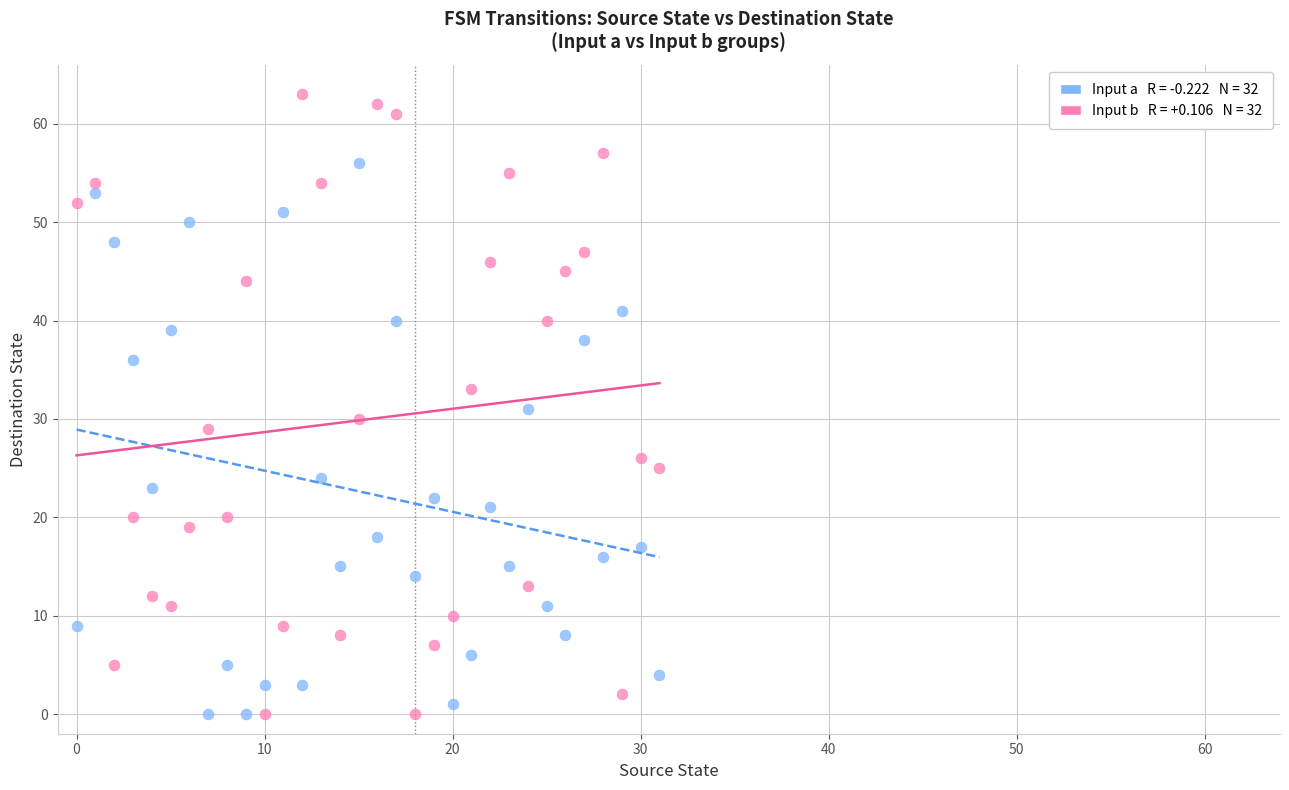

Across all data points, what is the range of Y values (max minus min)?

63